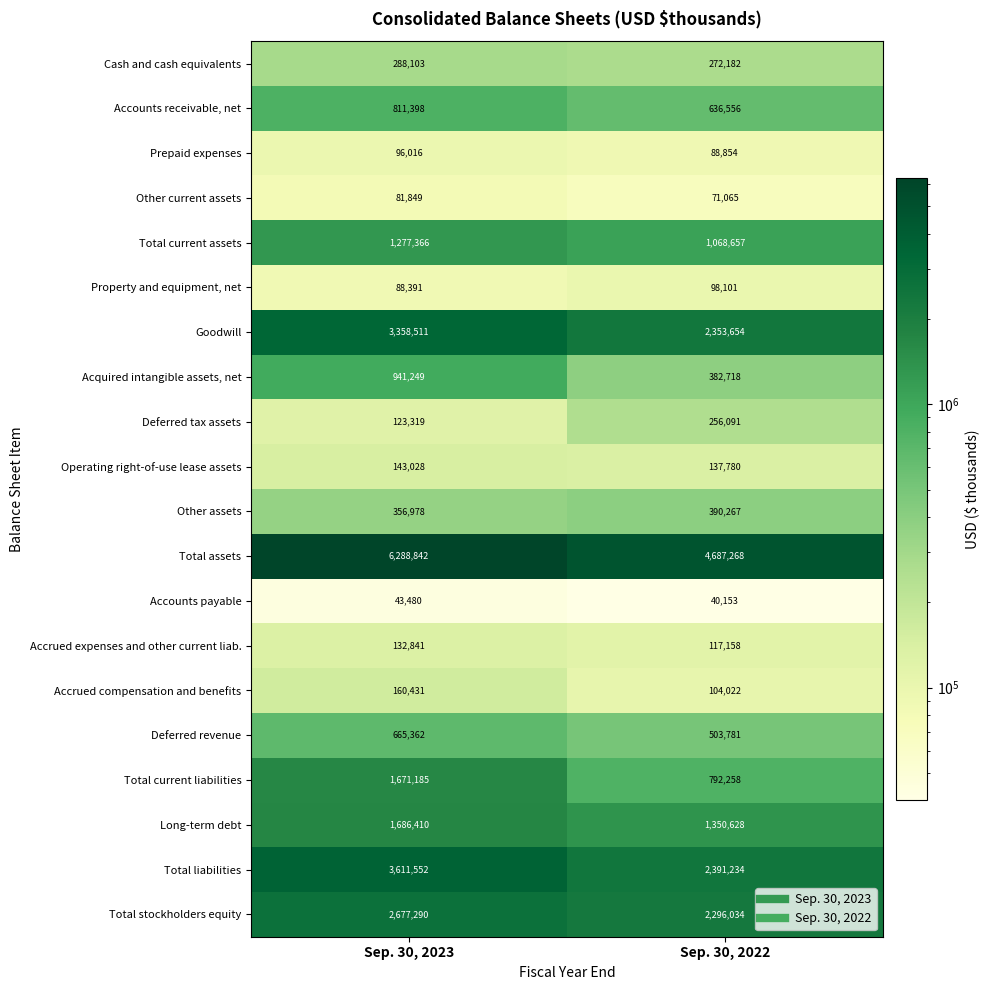

At how many categories does at least one series exceed 3055451?

2